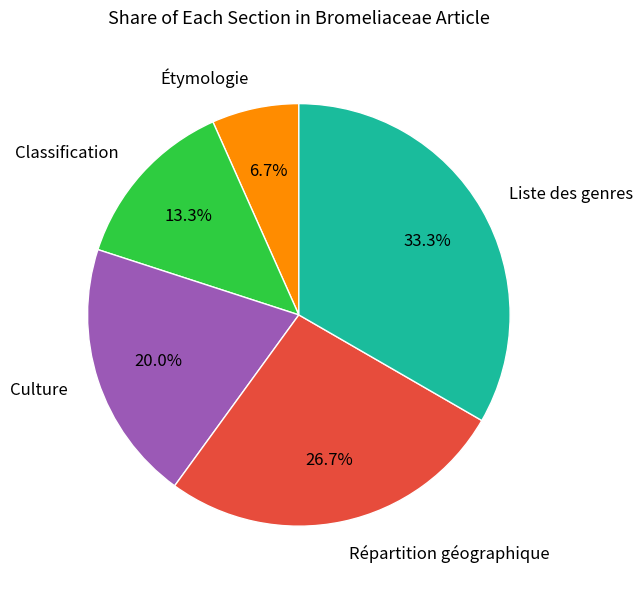

How many segments does this pie chart have?

5